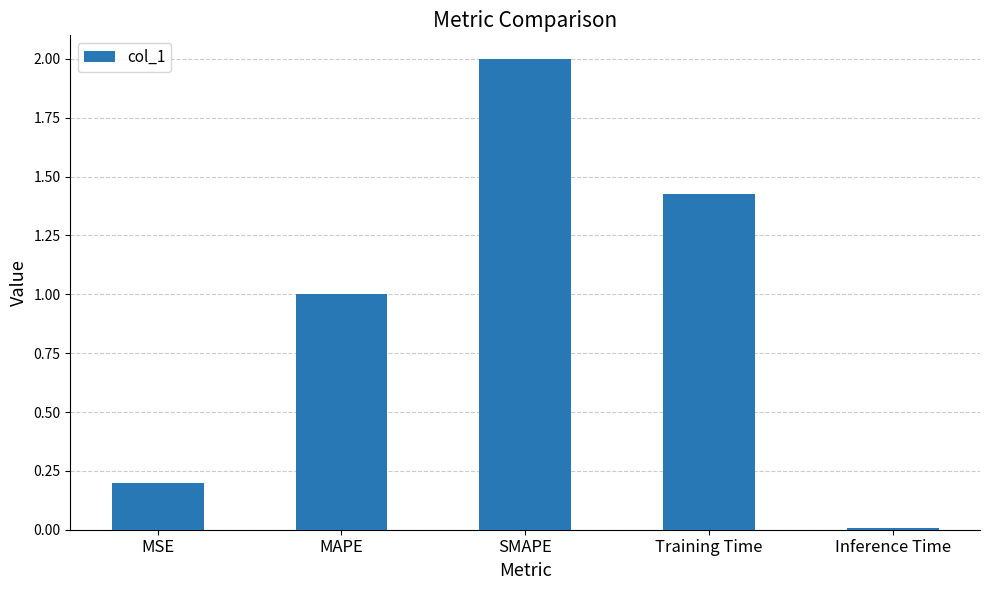

What is the greatest value displayed?

2.0